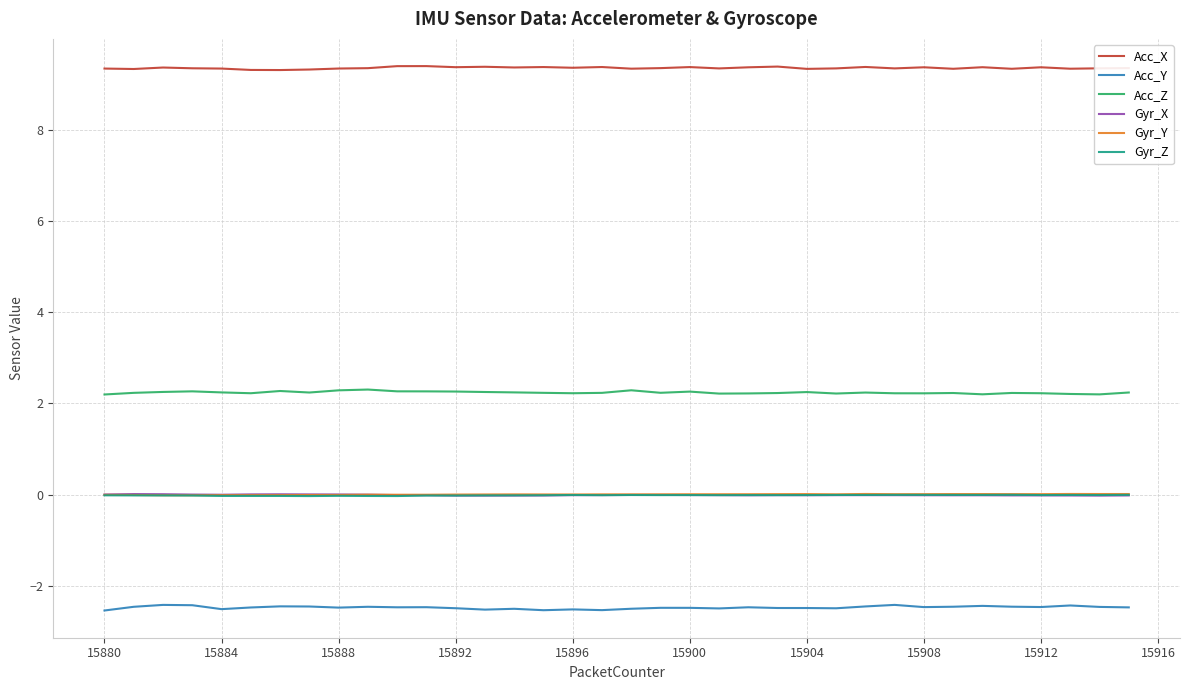

What is the minimum value for Acc_X?

9.3